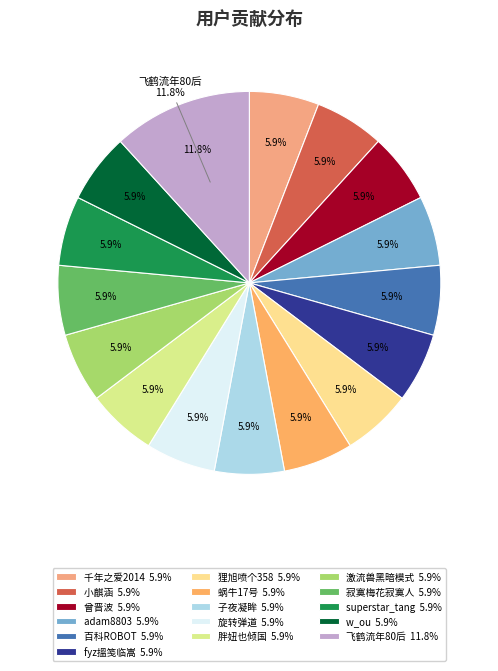

How many segments does this pie chart have?

16